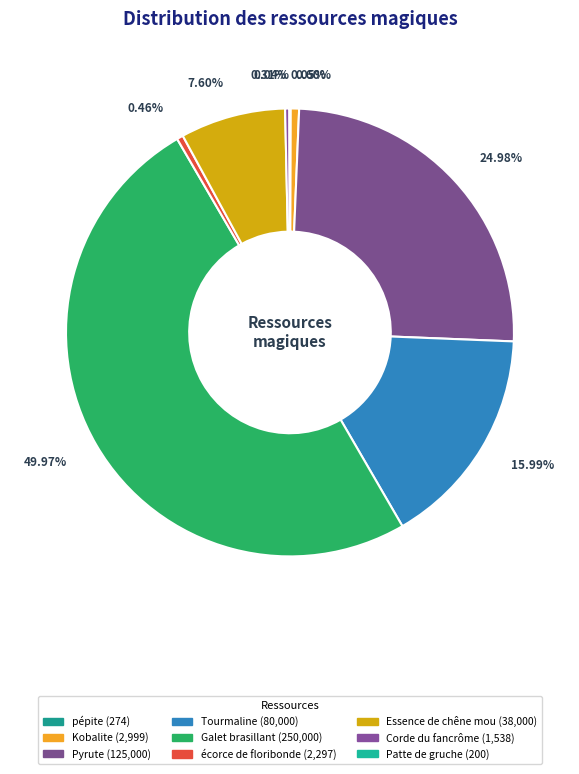

What is the largest slice in the pie chart?

Galet brasillant